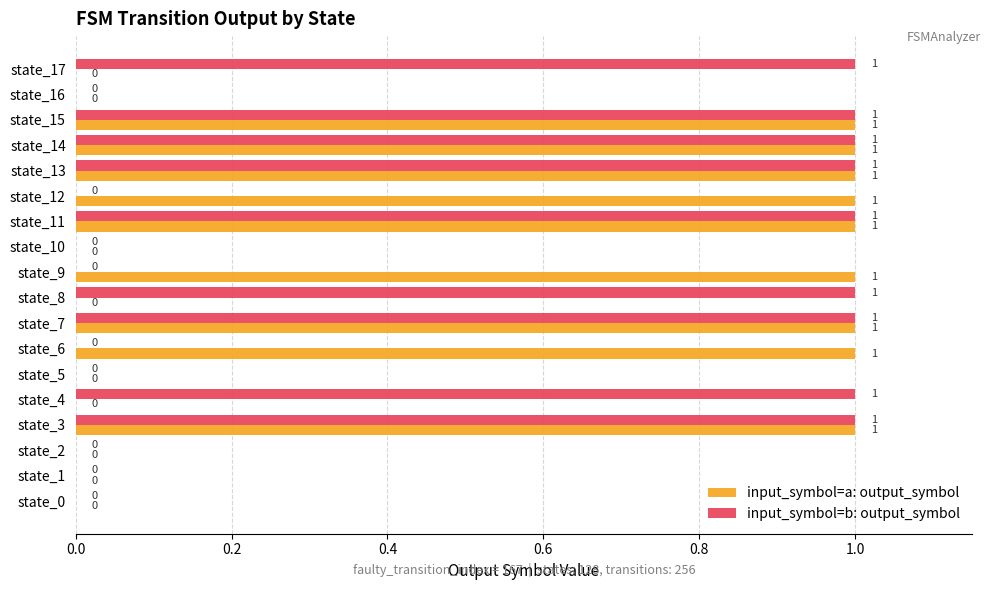

What is the sum of all input_symbol=b: output_symbol values?

9